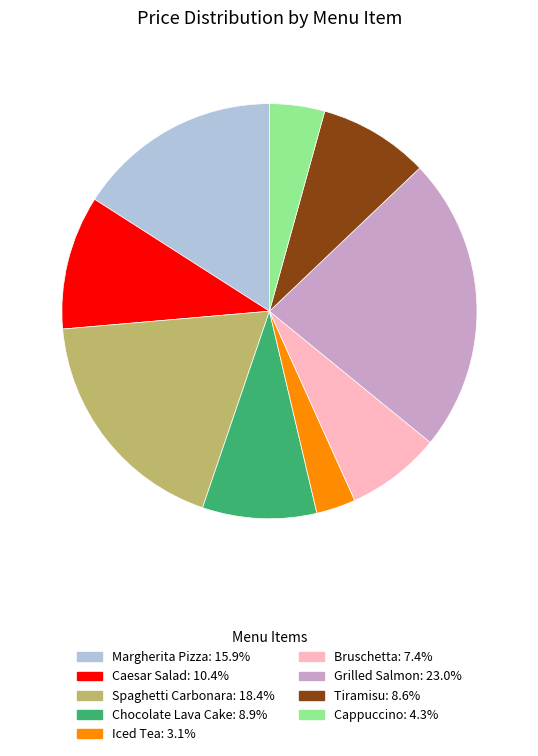

Count the number of slices in the pie.

9